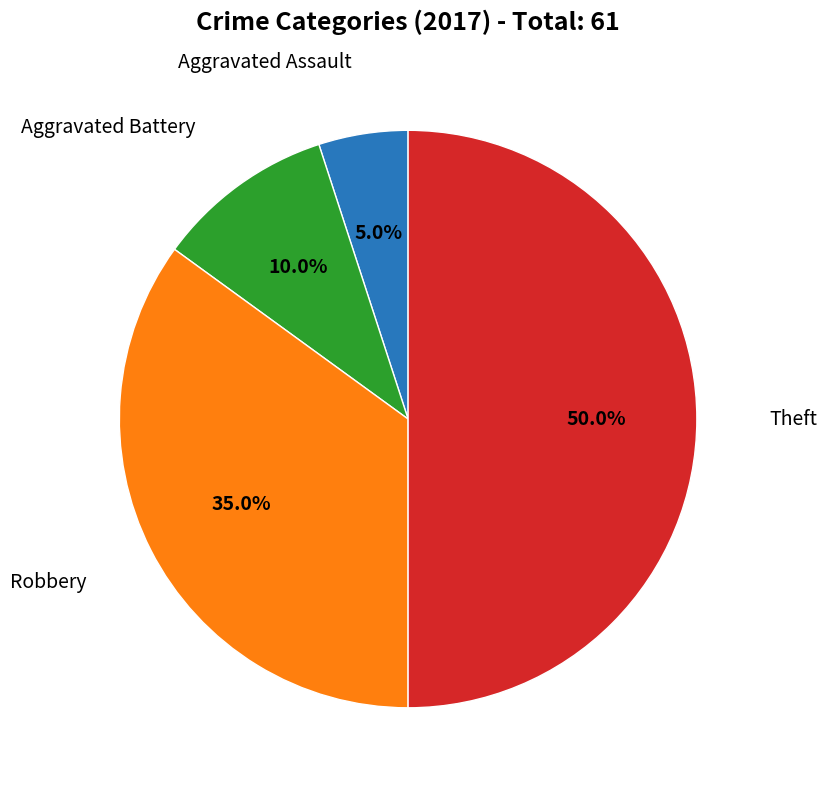

How many segments does this pie chart have?

4